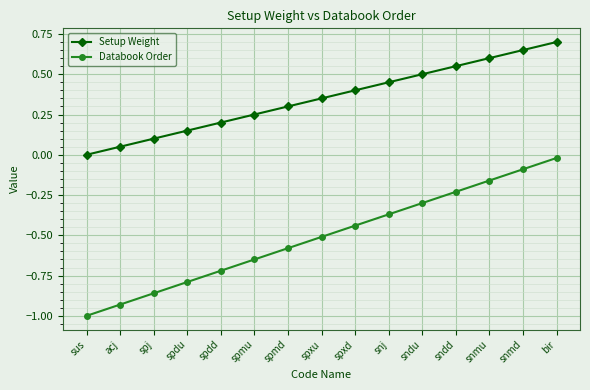

How many lines are shown in the chart?

2